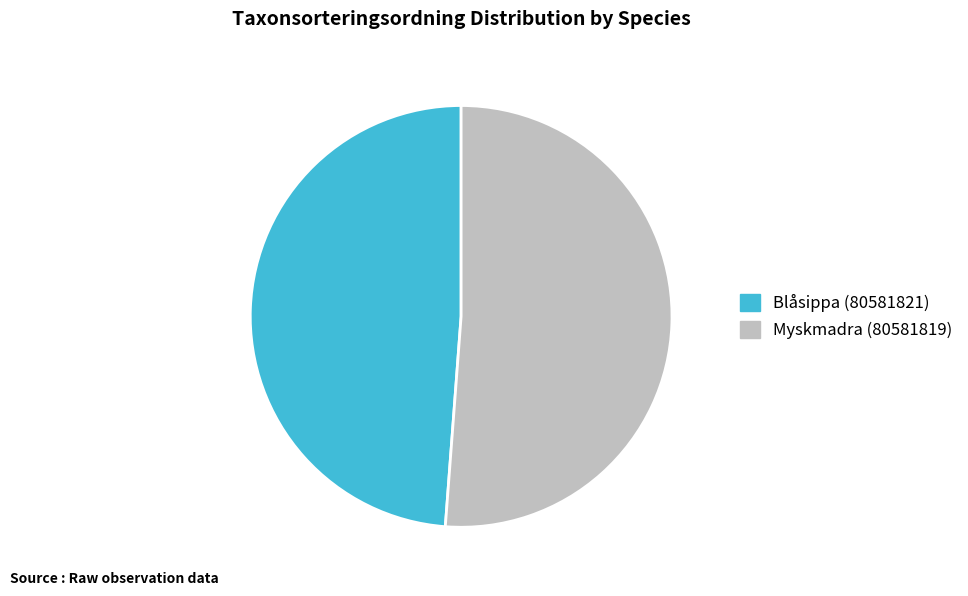

Which has a higher value, Blåsippa (80581821) or Myskmadra (80581819)?

Myskmadra (80581819)